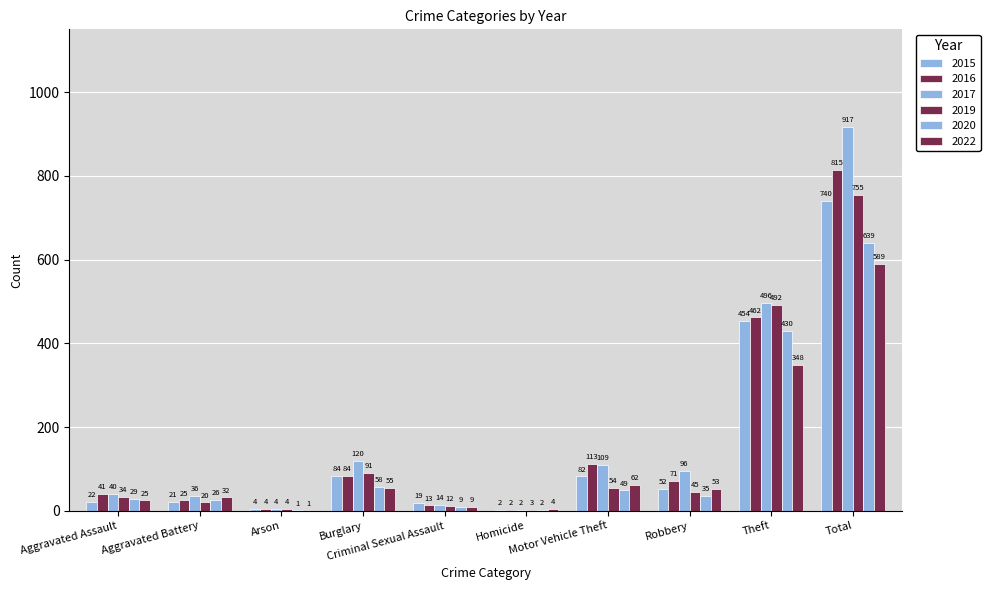

List the labels in order of 2015 value, smallest first.

Homicide, Arson, Criminal Sexual Assault, Aggravated Battery, Aggravated Assault, Robbery, Motor Vehicle Theft, Burglary, Theft, Total